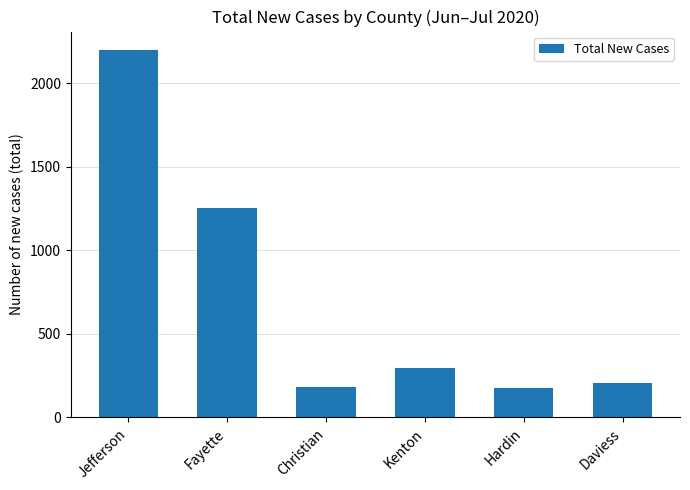

What is the smallest value displayed?

176